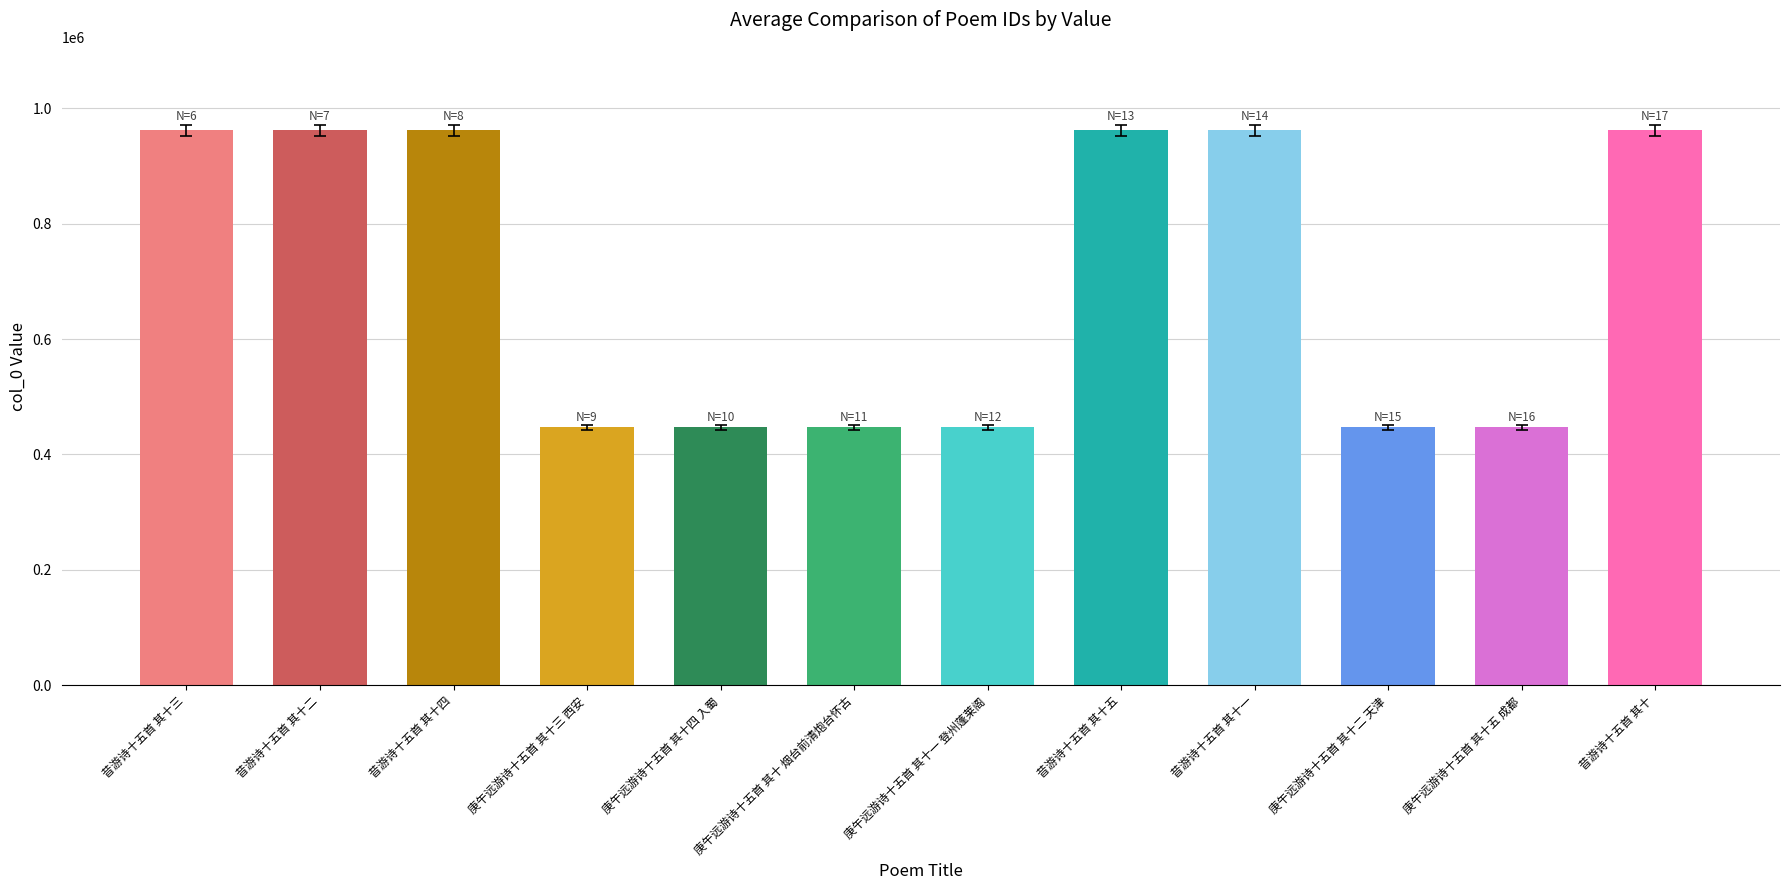

Does the chart contain stacked bars?

No